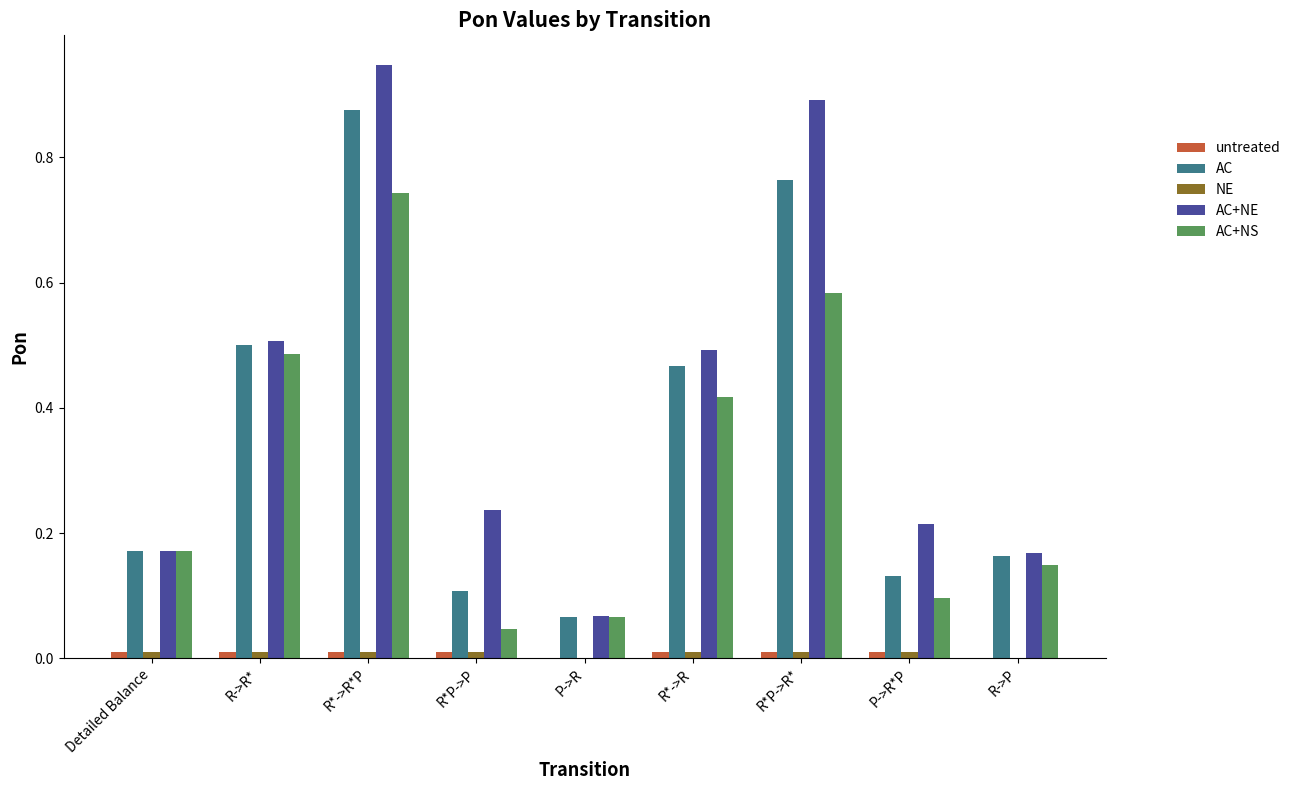

Is the value of AC at P->R greater than the value of AC+NS at R*->R?

No